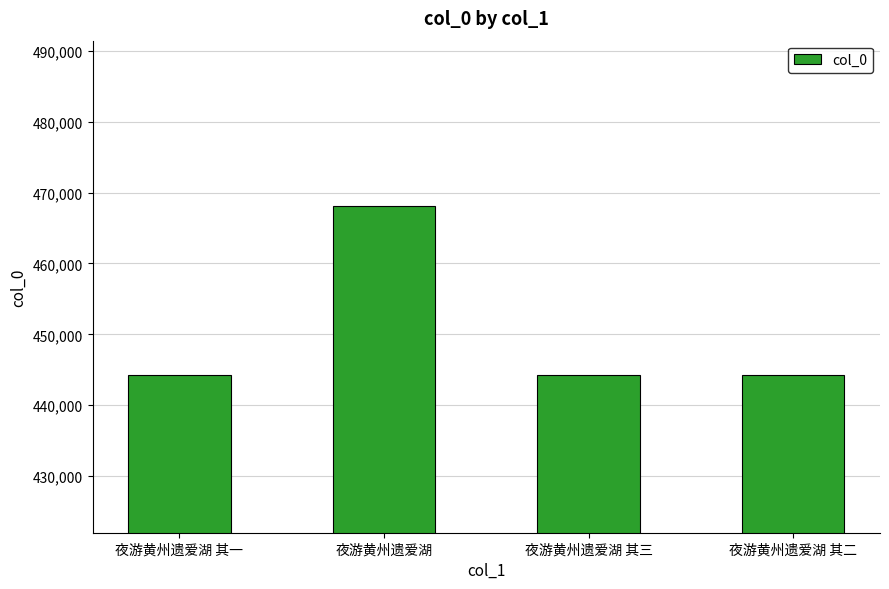

The chart shows a value of 444203 at 夜游黄州遗爱湖 其一. True or false?

True